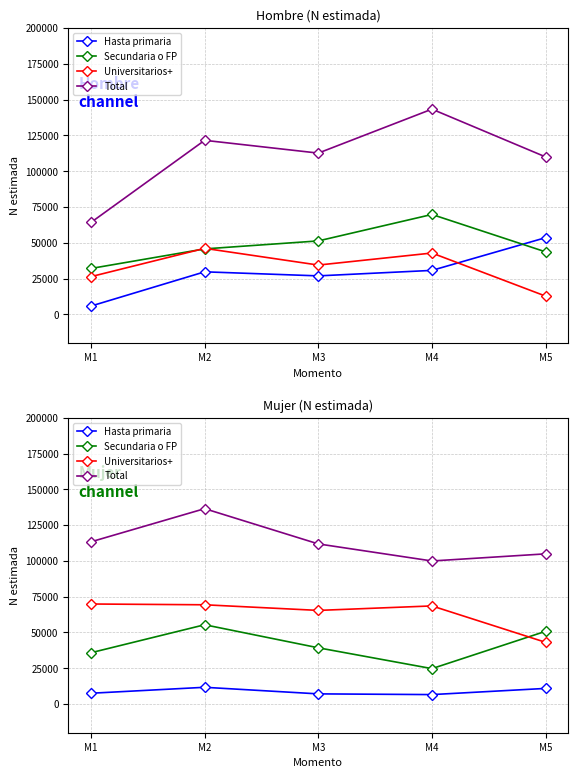

Which series has the largest total across all categories?

Total